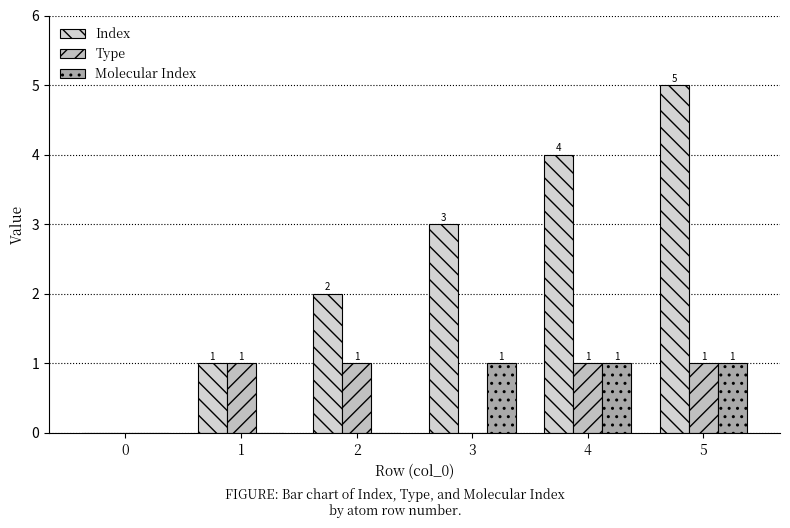

What is the sum of all Index values?

15